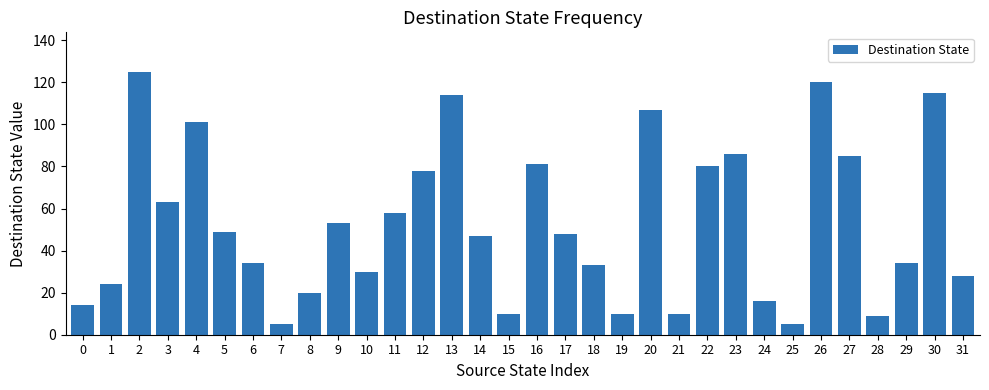

True or false: the data shows 81 at 16.

True